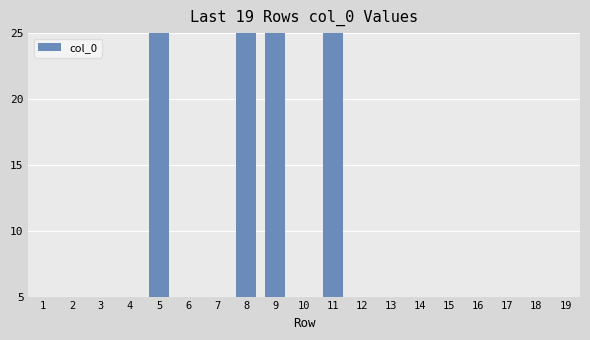

How many bars are there in total?

19